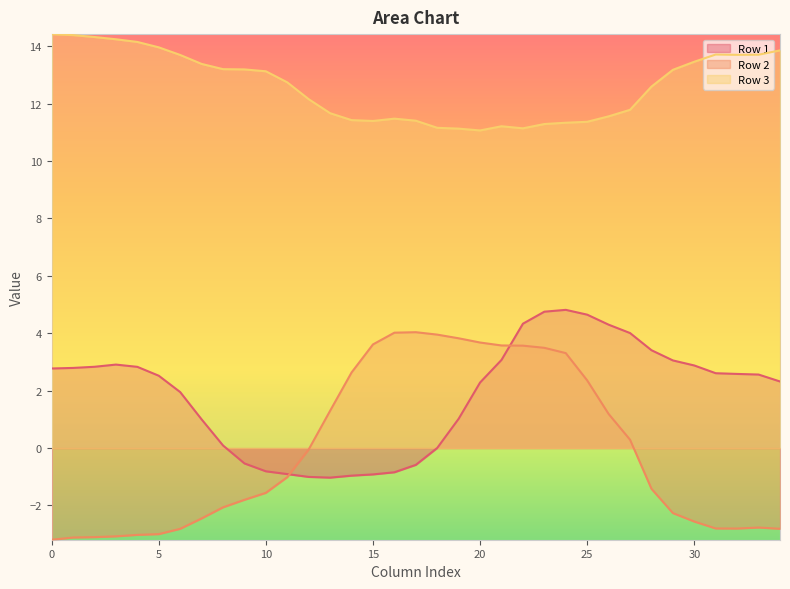

What is the maximum value shown in the chart?

14.4